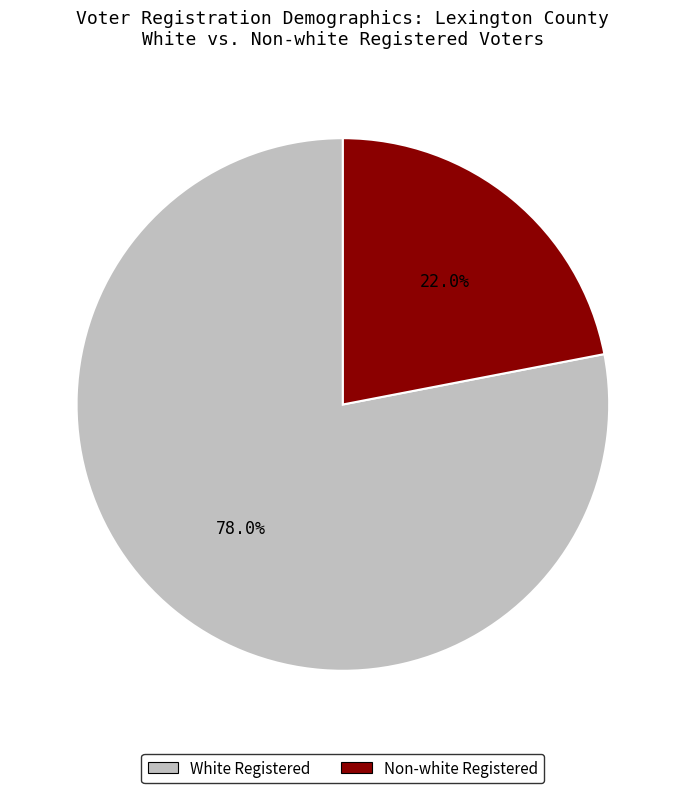

What portion of the pie excludes White Registered?

22.0%